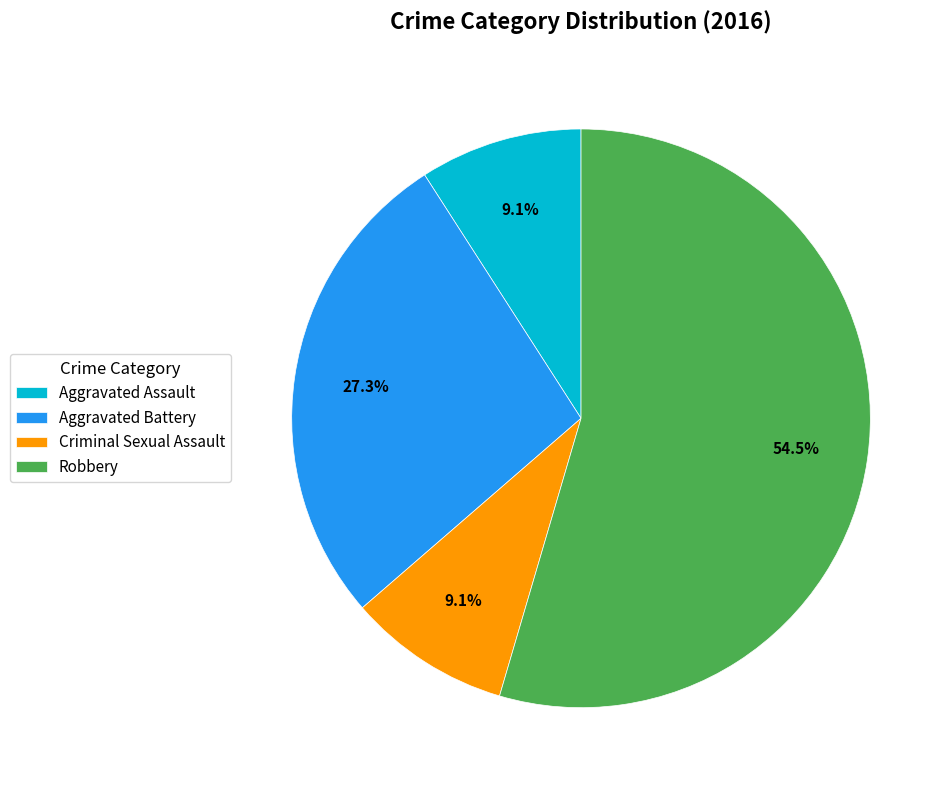

Which slice is the largest?

Robbery